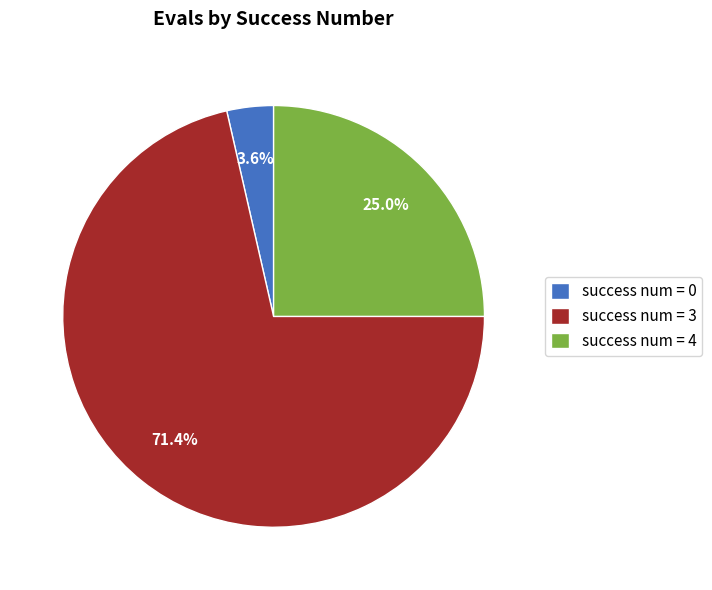

Is there any slice that represents more than half of the pie?

Yes